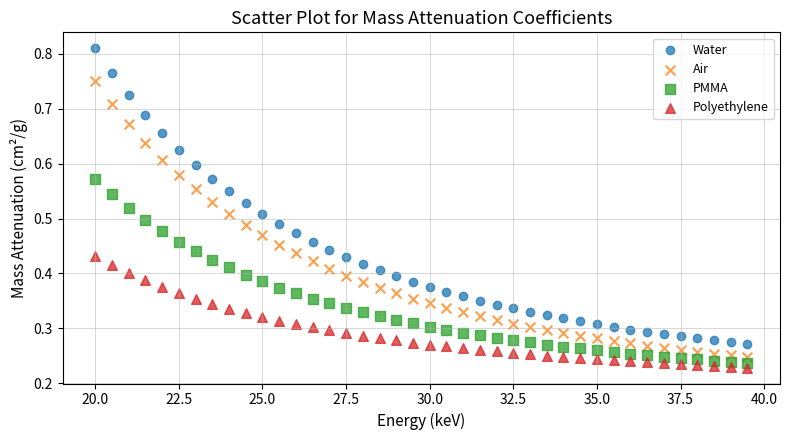

Which series contains the highest Y value?

Water